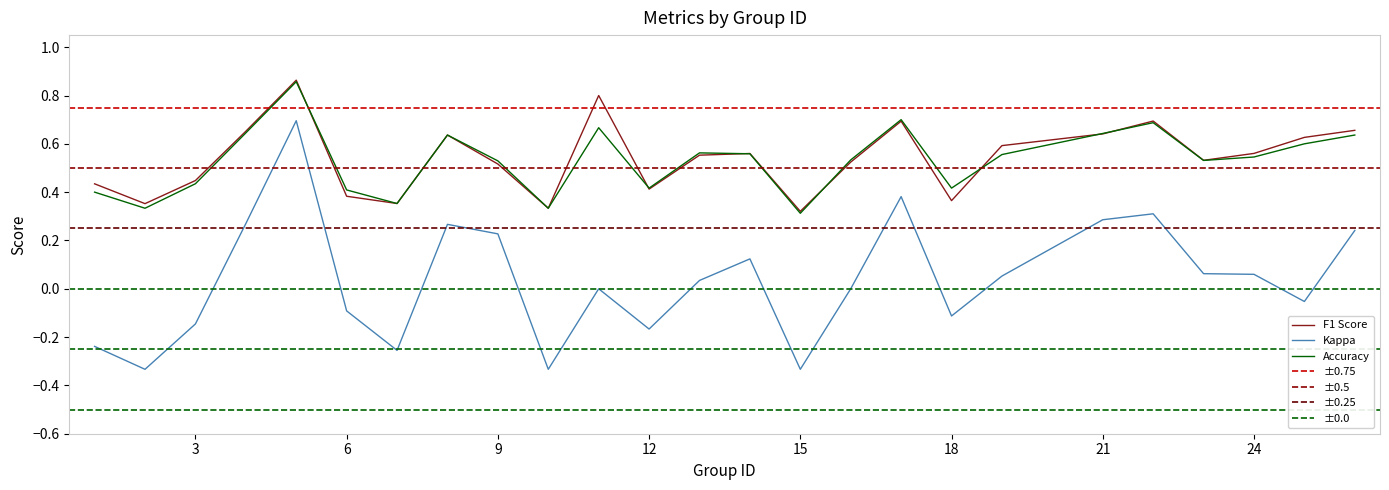

True or false: Kappa and Accuracy cross at least once.

False